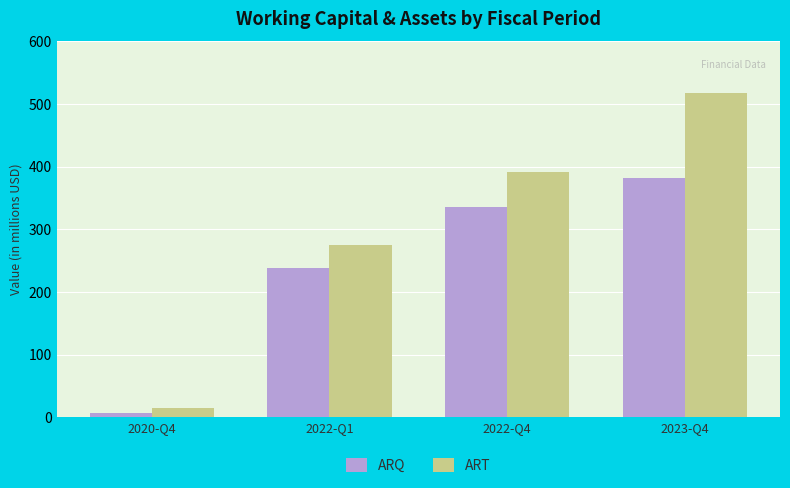

What are all the series names shown in the legend?

ARQ, ART